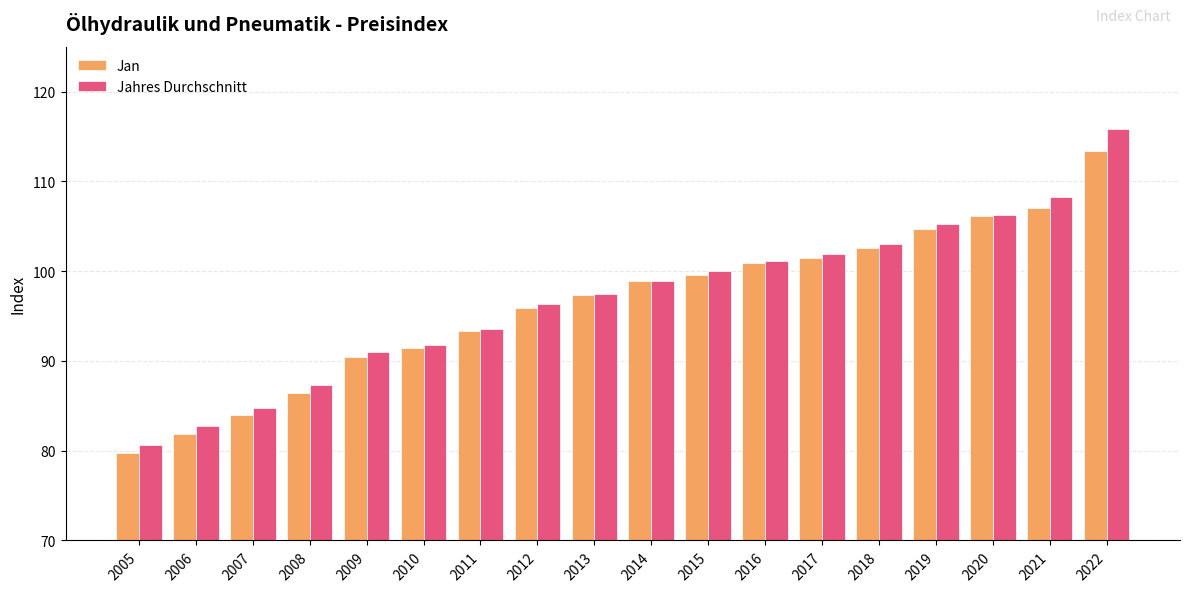

What is the average value of the Jan series?

96.4